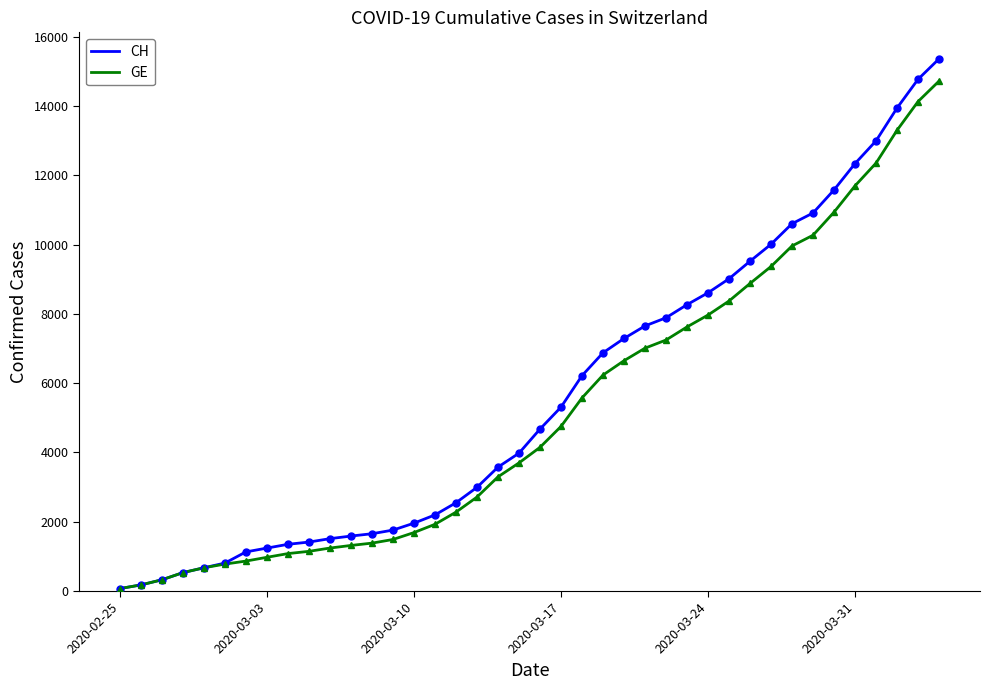

Which series has the widest spread of values?

CH